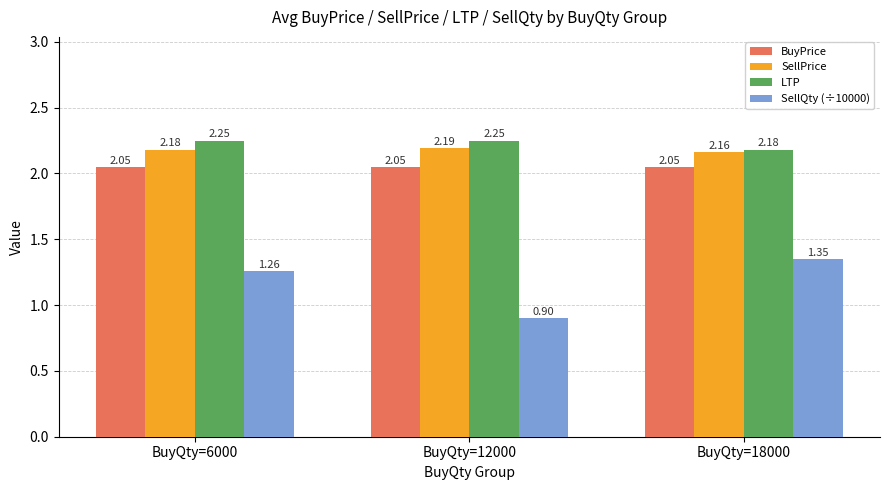

At which label does SellPrice reach its peak?

BuyQty=12000